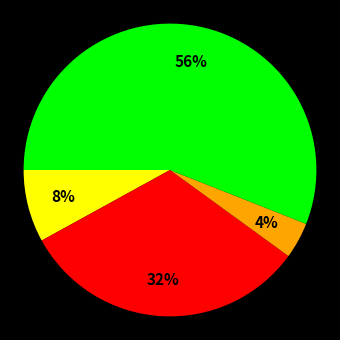

Is there a majority slice in this chart?

Yes